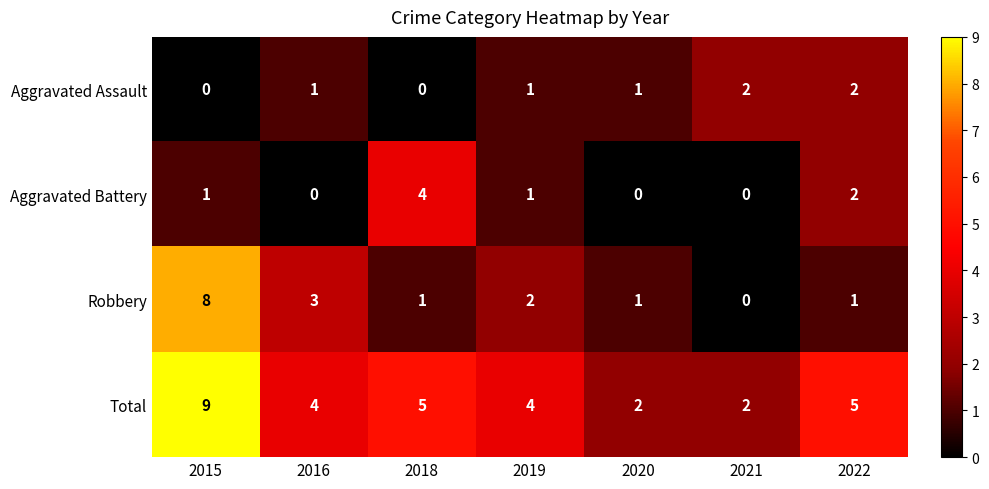

What is the total value across all series at 2019?

8